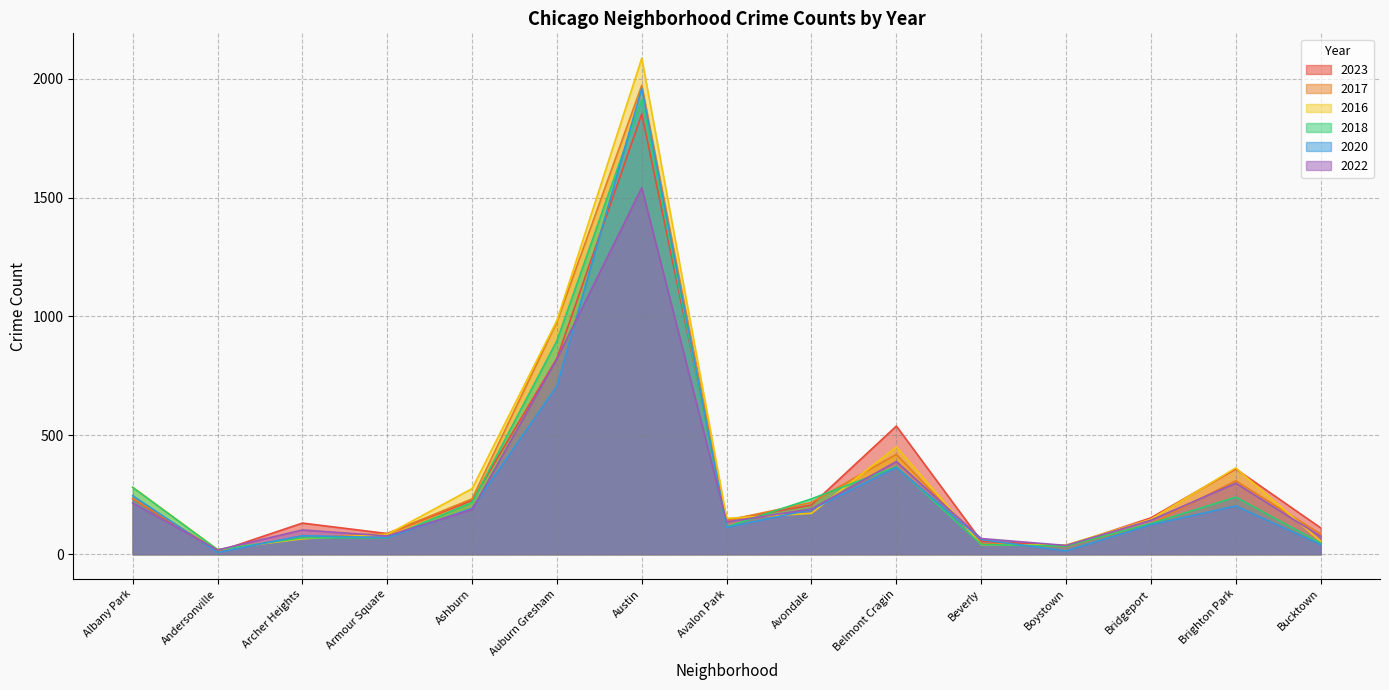

Between Avondale and Bridgeport, which series saw the biggest shift?

2018